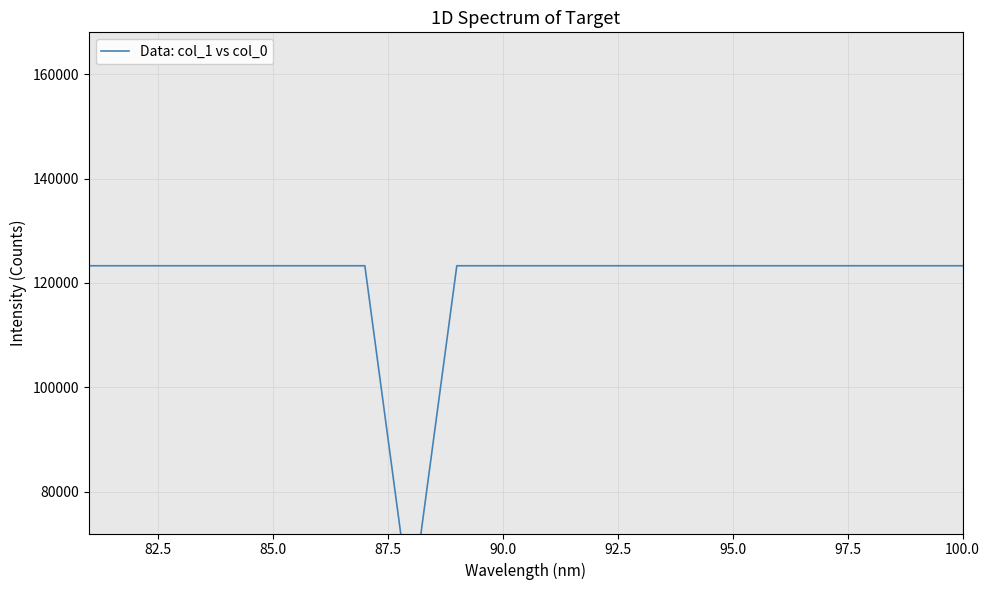

Is this an area chart (filled region under the line)?

No